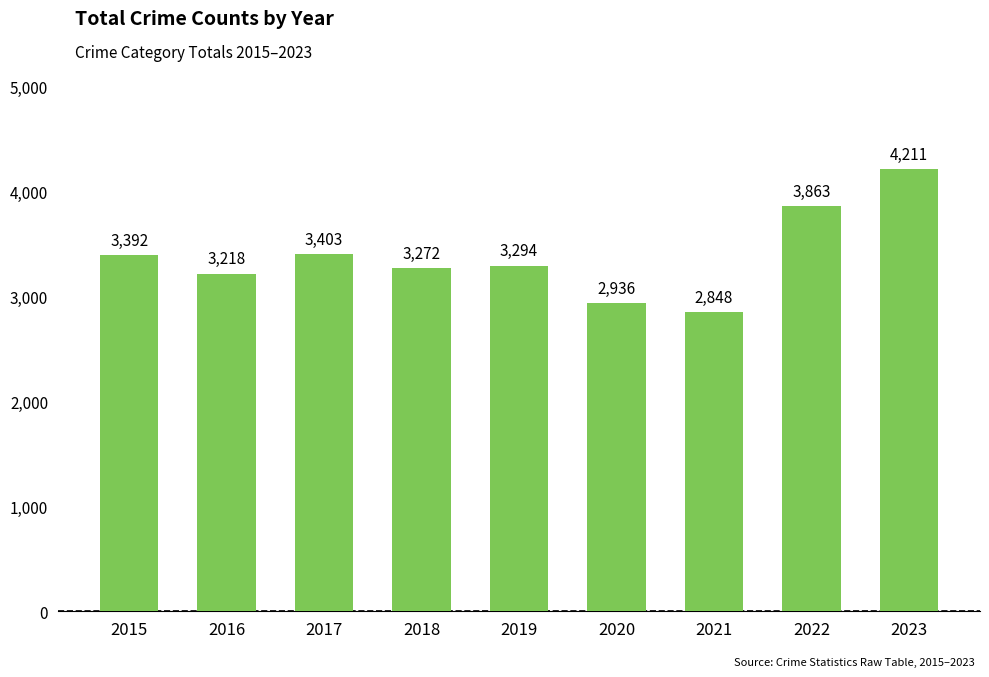

What is the difference between the maximum and minimum values?

1363